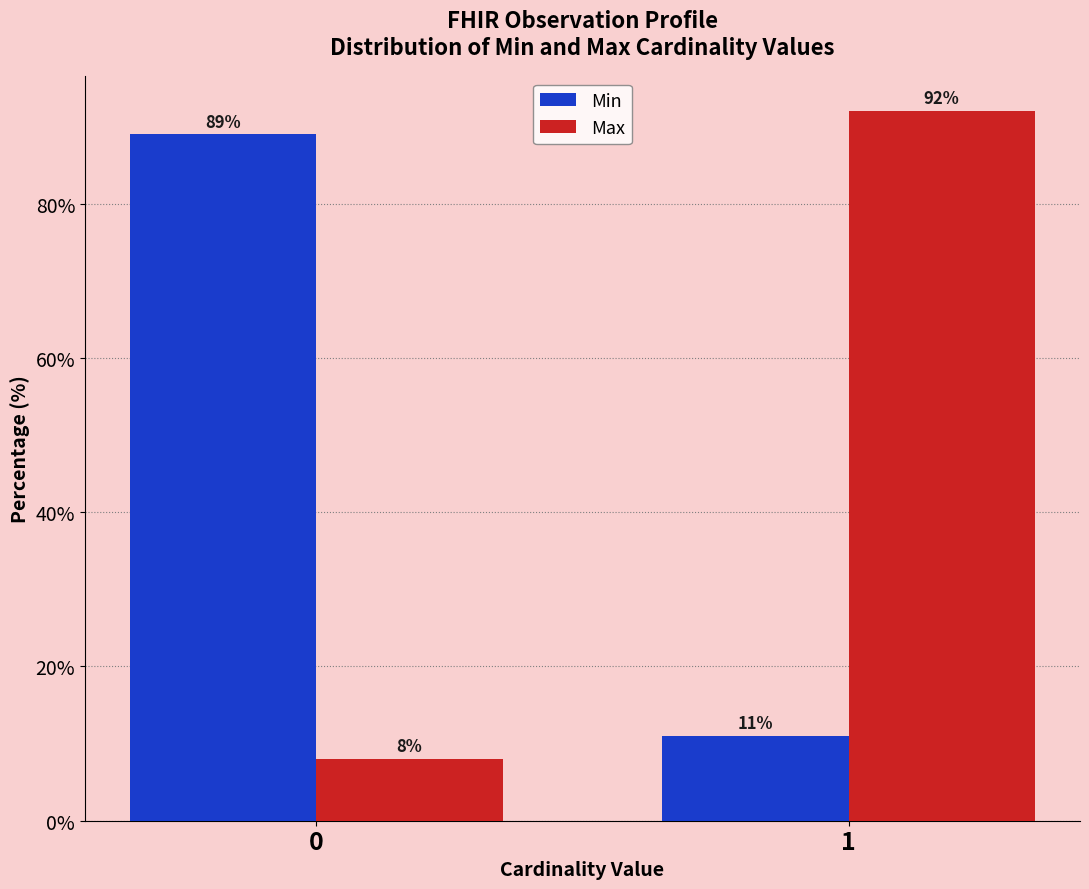

Reading left to right, what are all the values shown in this chart?

Min: 89	11
Max: 8	92